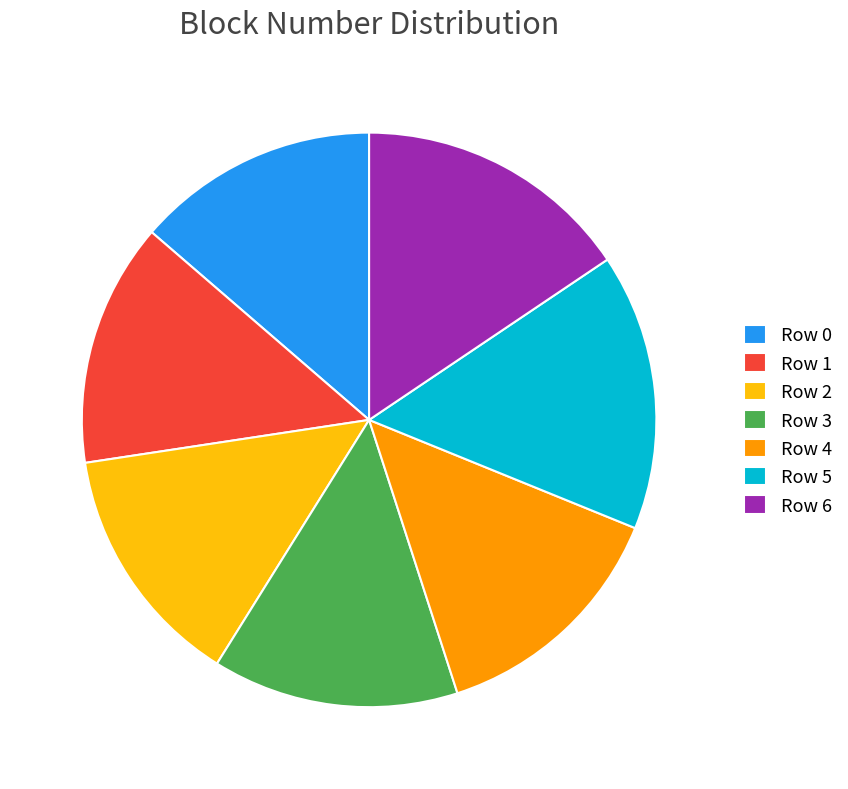

Which has a higher value, Row 6 or Row 0?

Row 6